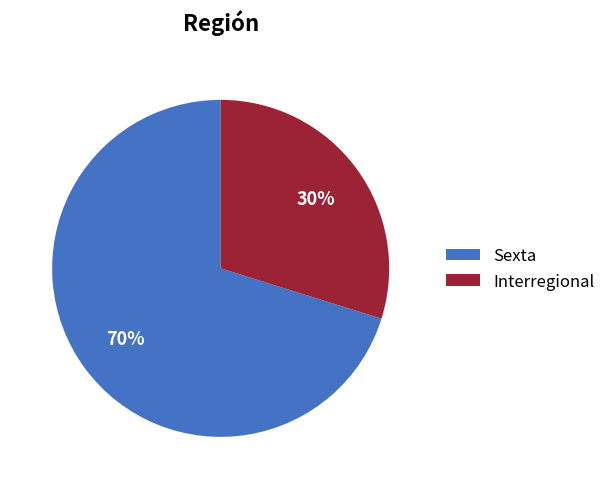

Which has a higher value, Sexta or Interregional?

Sexta